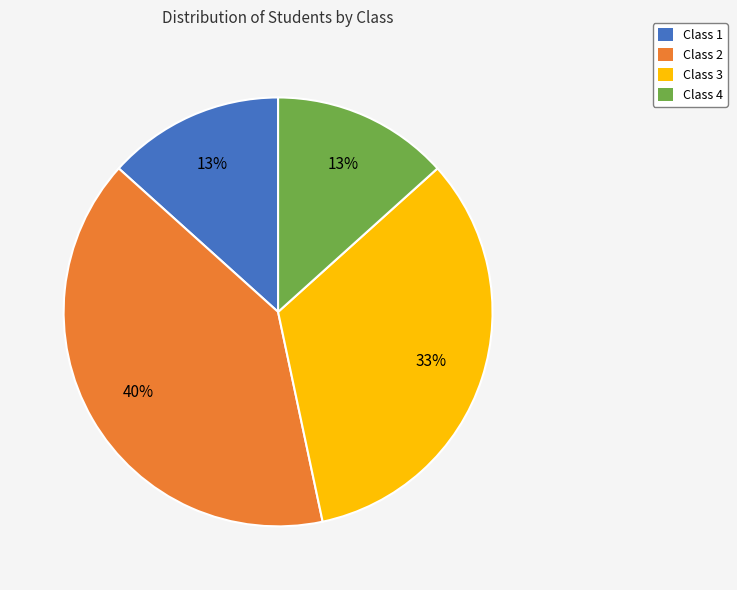

Which has a higher value, Class 2 or Class 4?

Class 2